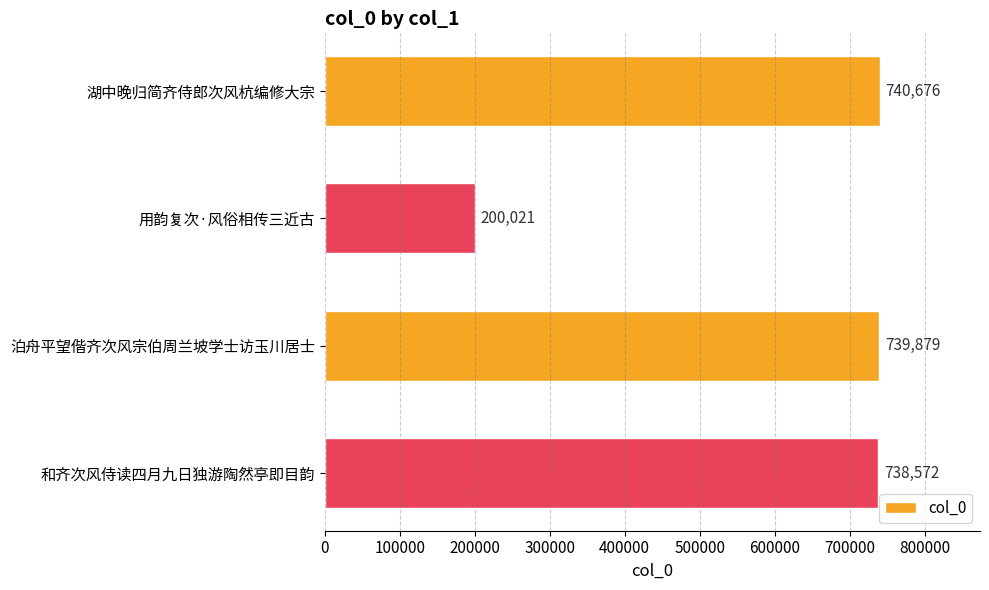

At which label is the value closest to 470348?

和齐次风侍读四月九日独游陶然亭即目韵